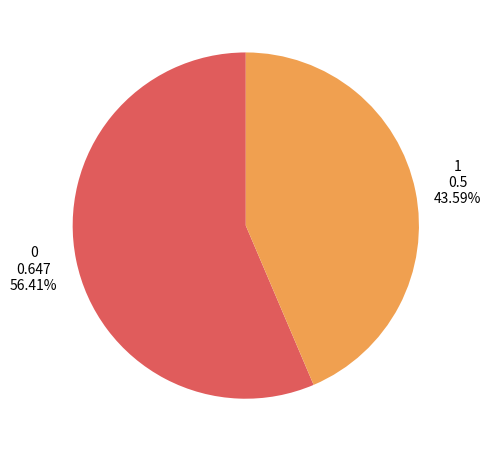

Is there a majority slice in this chart?

Yes